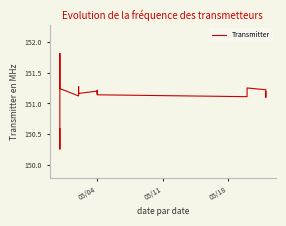

What is the sum of all values?

3172.5